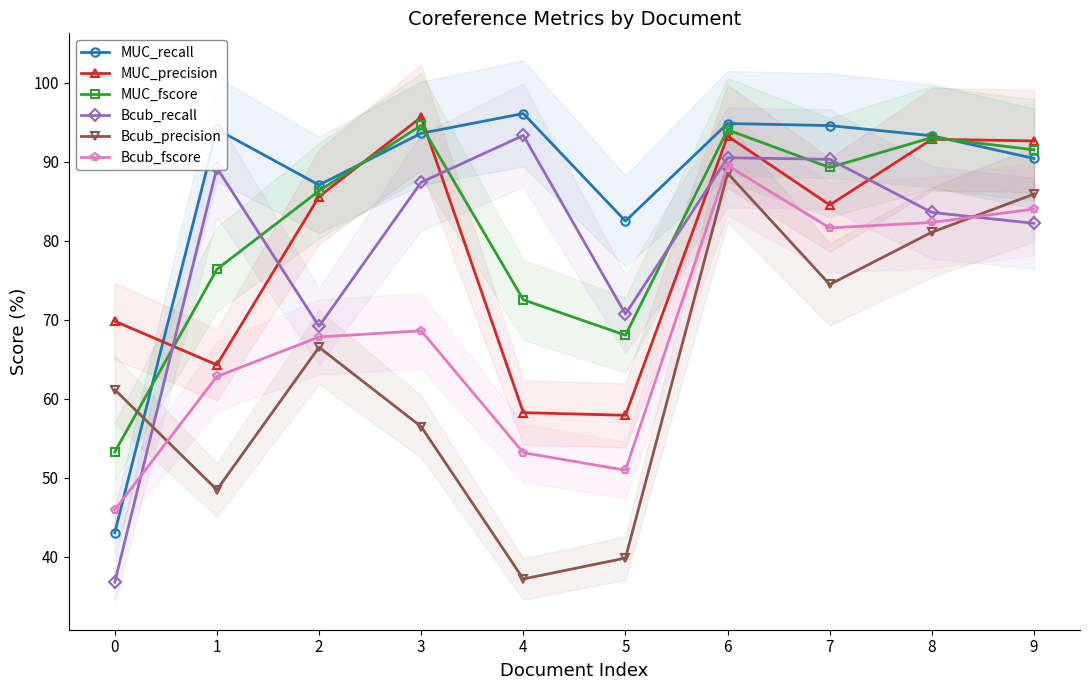

Rank the series at 7 from lowest to highest value.

Bcub_precision, Bcub_fscore, MUC_precision, MUC_fscore, Bcub_recall, MUC_recall